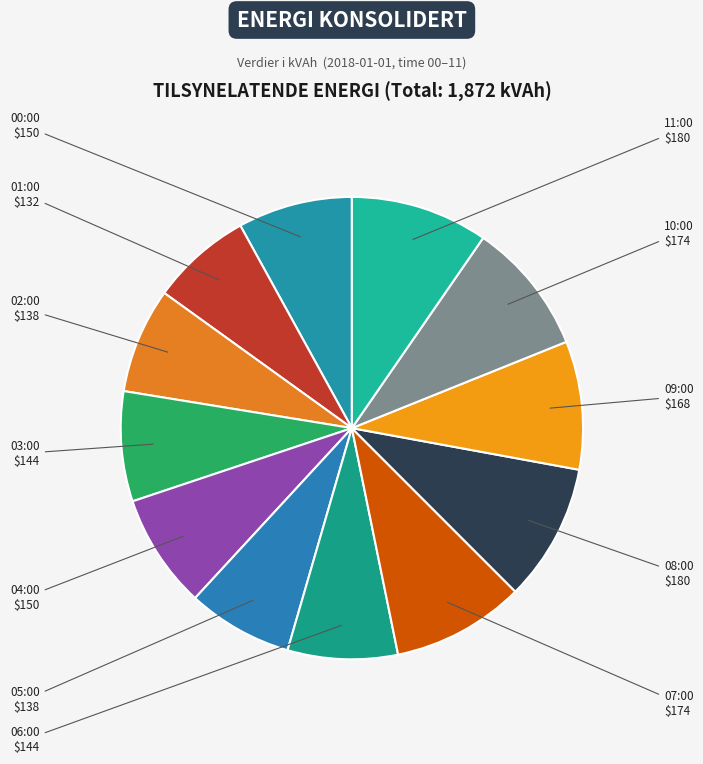

Approximately how many times larger is the value at 06:00 compared to 01:00?

1.1